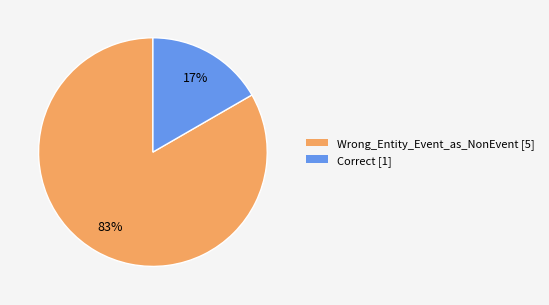

Is there any slice that represents more than half of the pie?

Yes